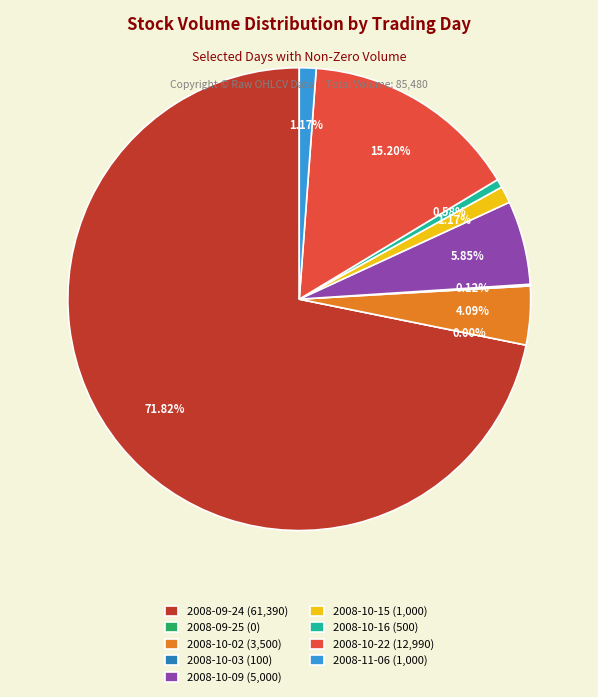

What is the change in value from 2008-10-09 to 2008-10-22?

+7990